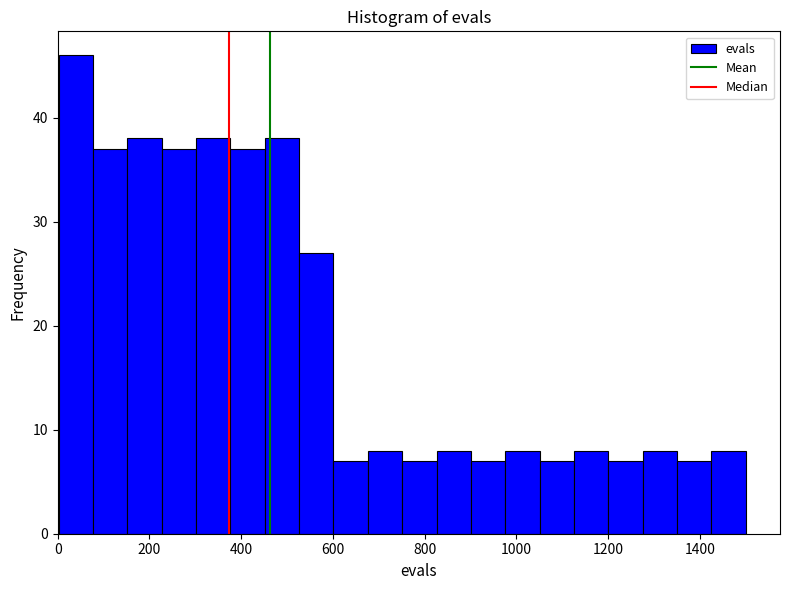

Around what value on the x-axis is the tallest bar? Give the approximate position of its centre, as read against the axis.

40